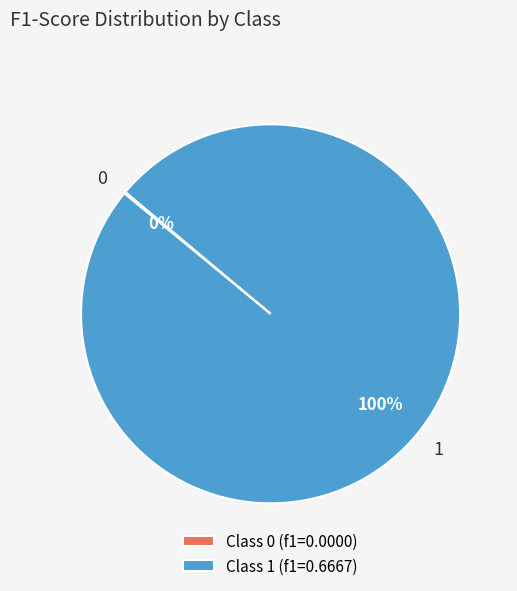

Is there a majority slice in this chart?

Yes